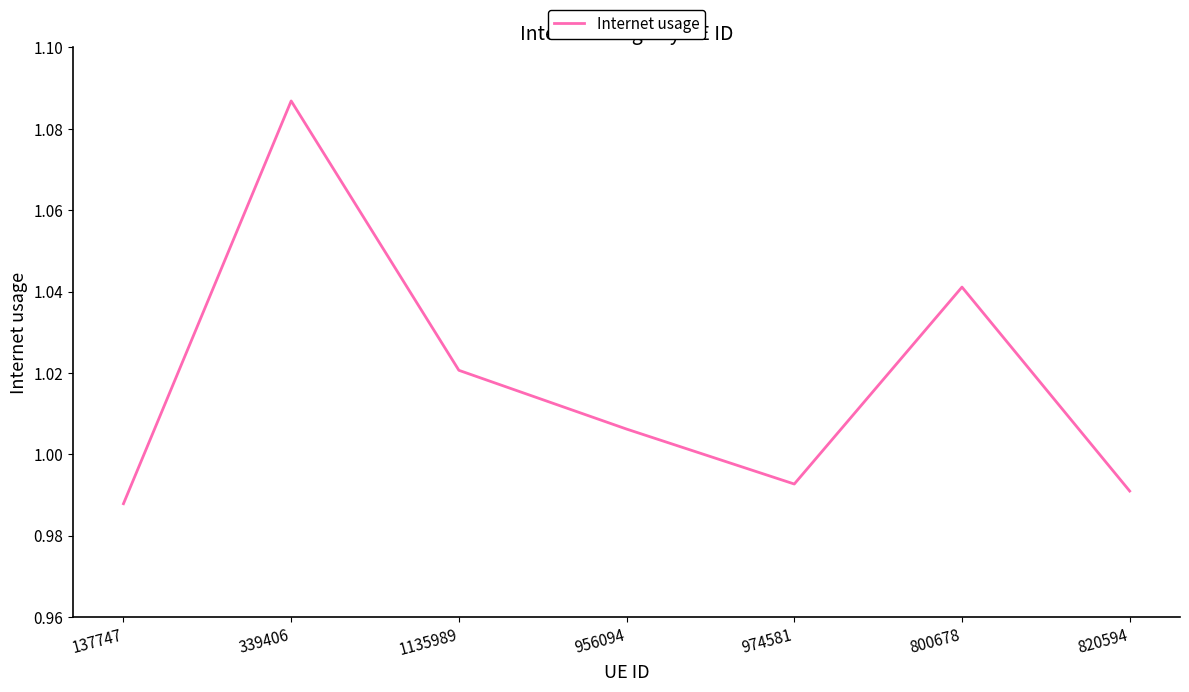

What is the sum of all values?

7.1